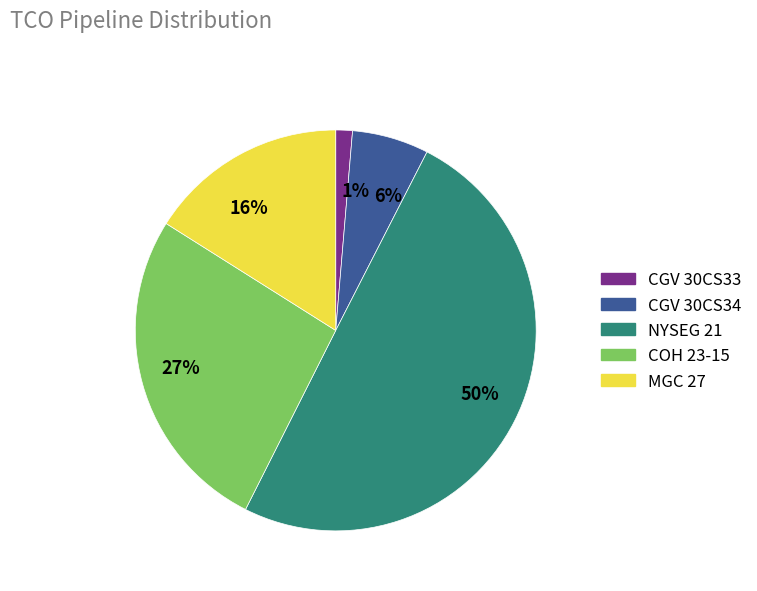

What is the smallest slice in the pie chart?

1%